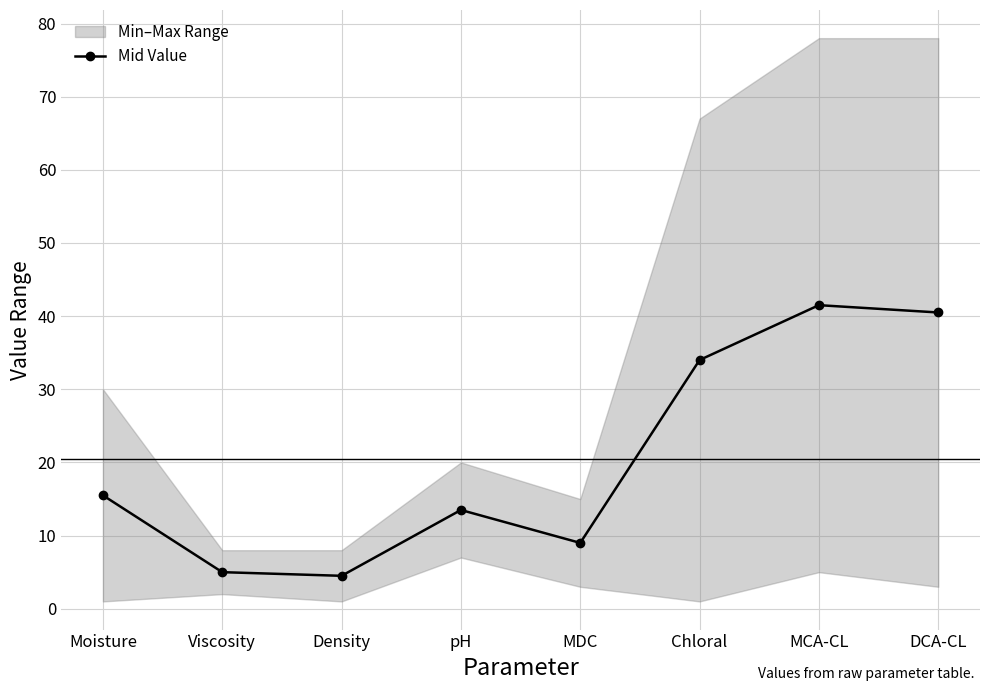

The value at Viscosity is 5.0. True or false?

True